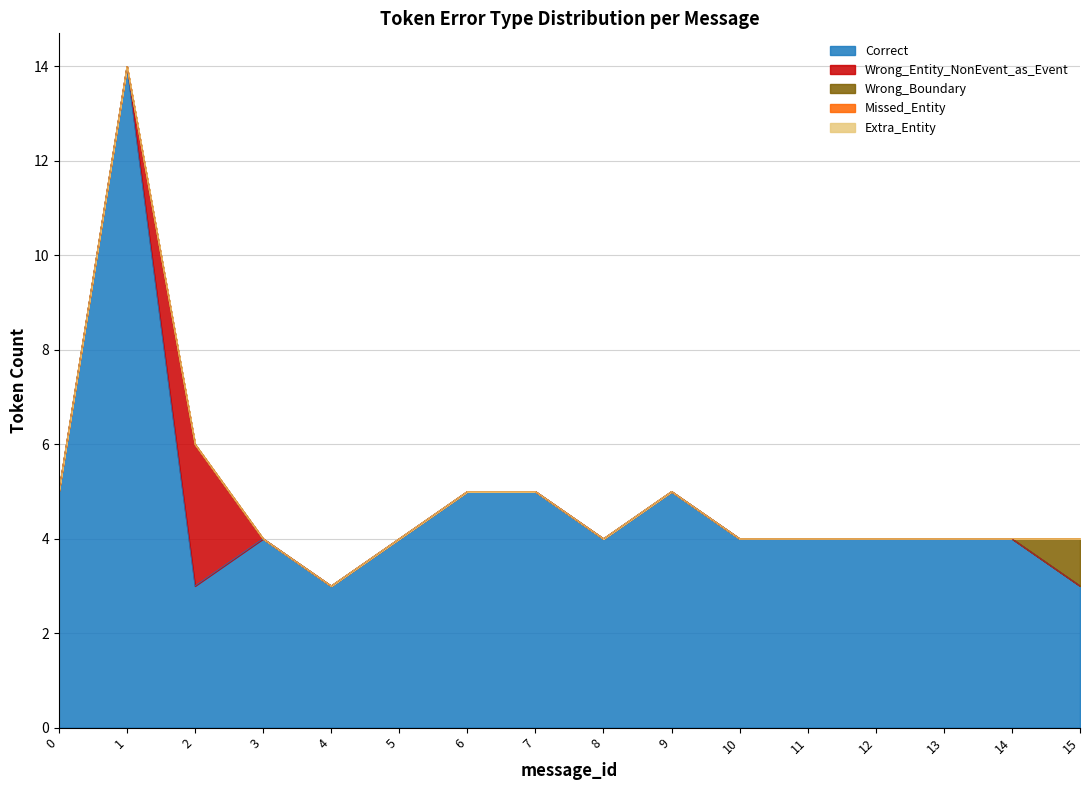

How many series are shown in this chart?

5